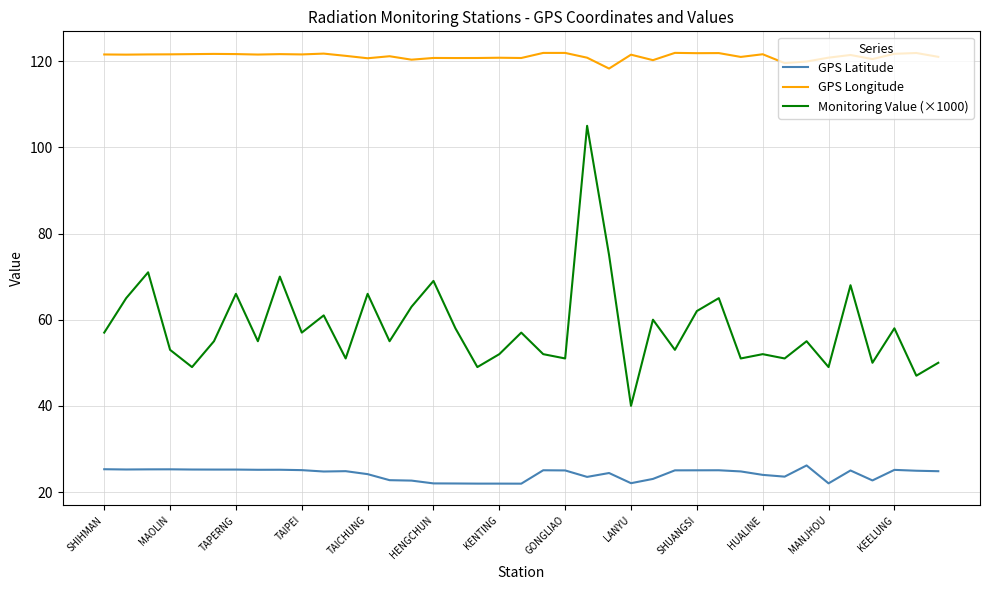

Which series has the largest total across all categories?

GPS Longitude